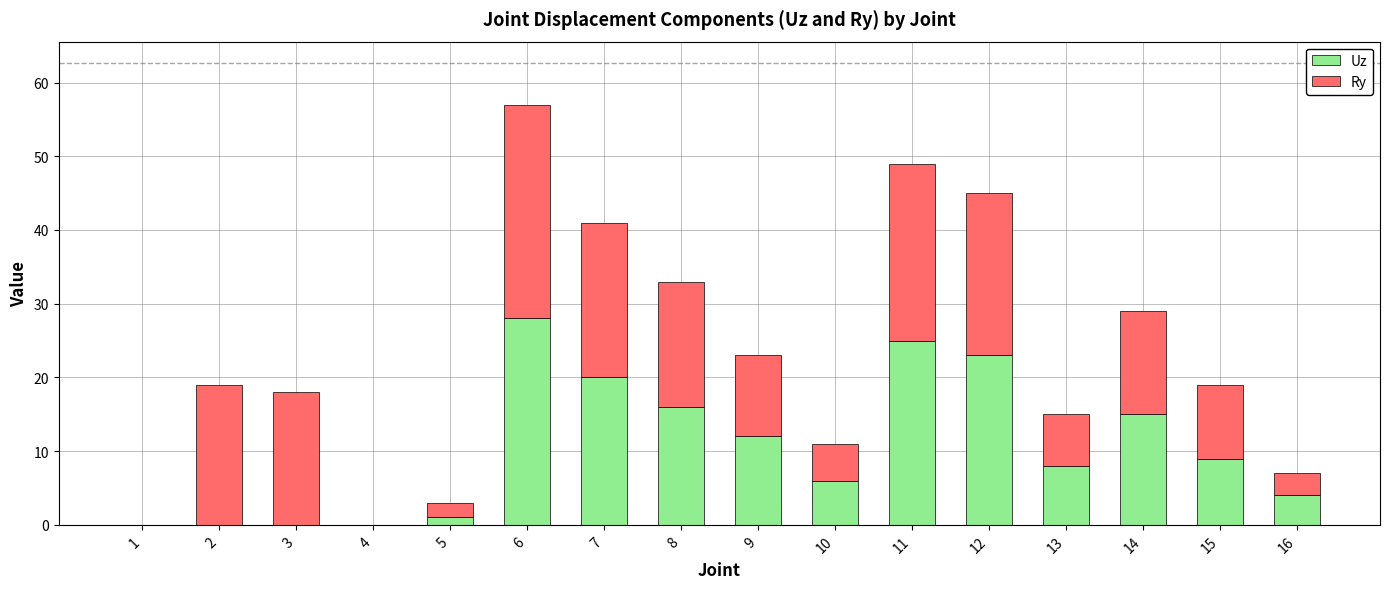

The value of Uz at 7 is 20. True or false?

True